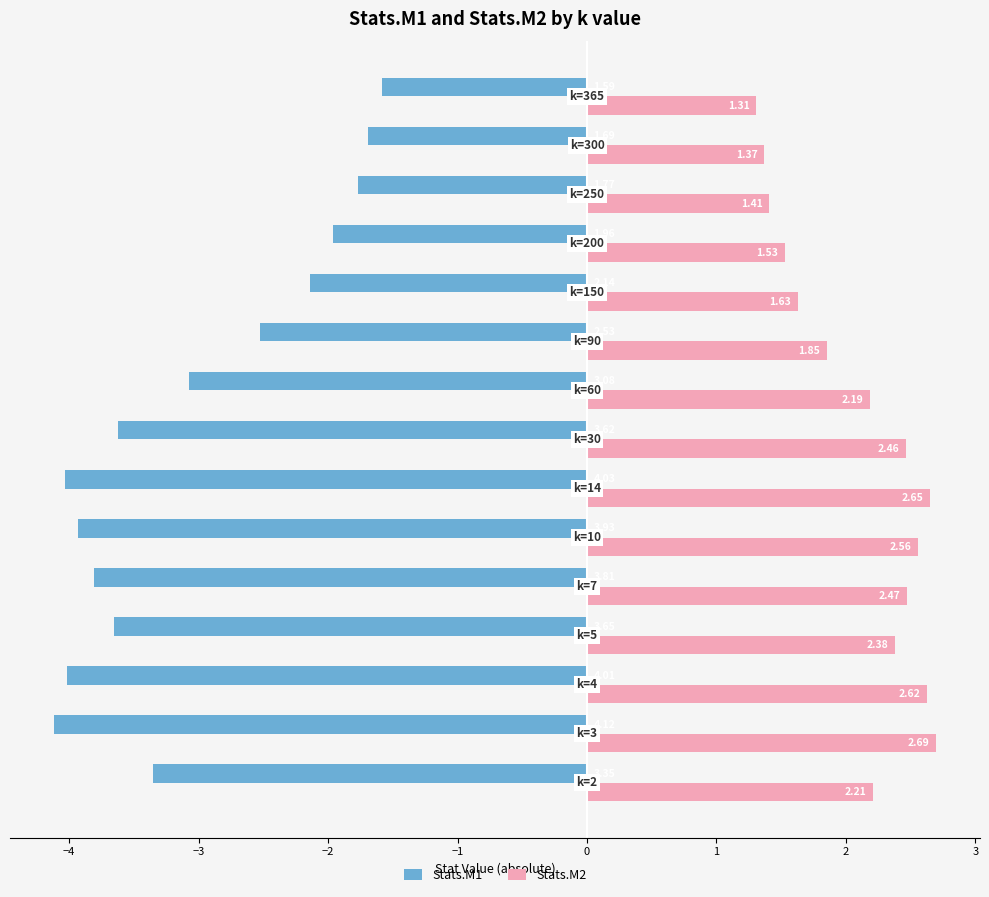

What is the sum of all Stats.M1 values?

-45.3